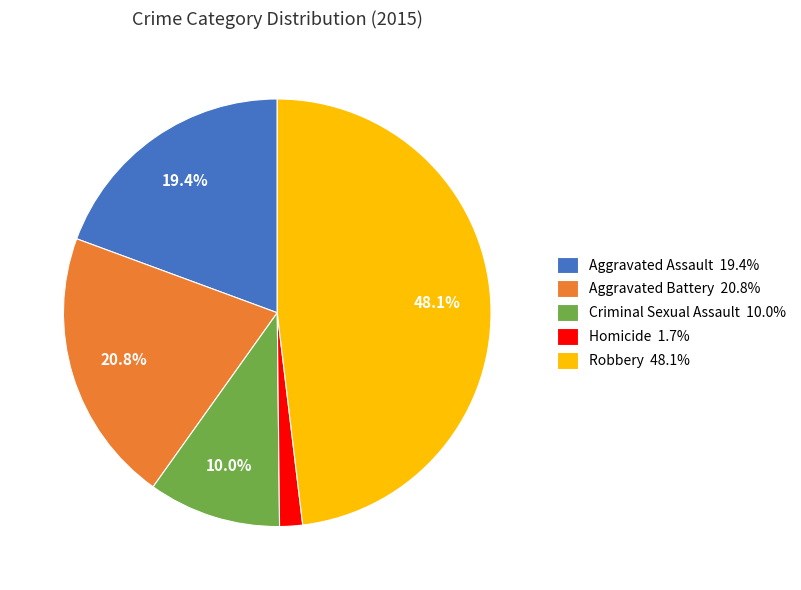

True or false: Aggravated Assault accounts for 19% of the total.

True